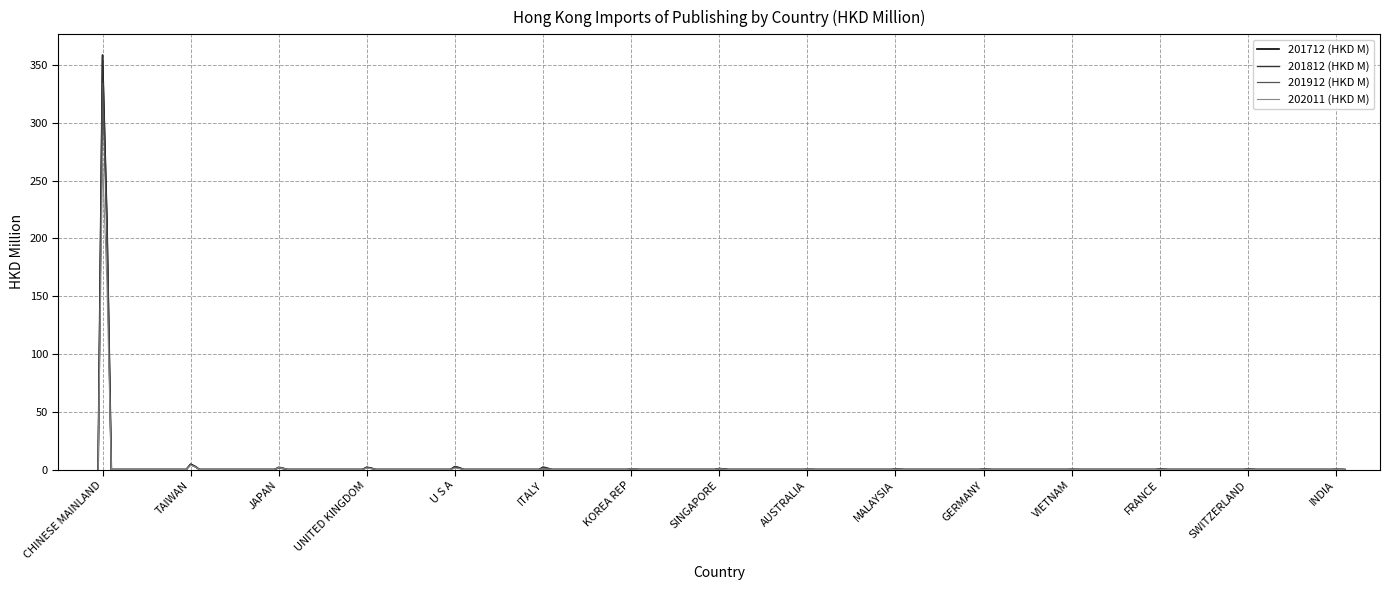

What is the maximum value shown in the chart?

358.8